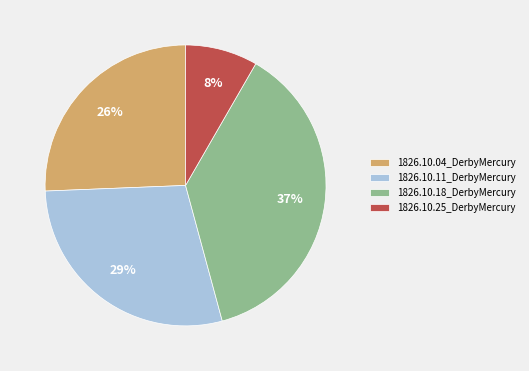

How many segments does this pie chart have?

4